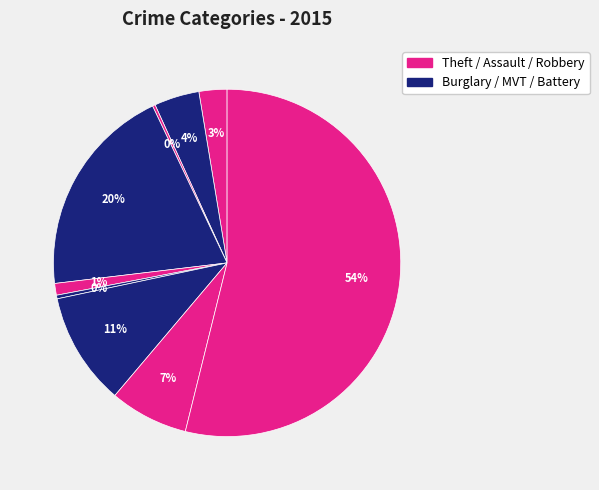

Count the number of slices in the pie.

9